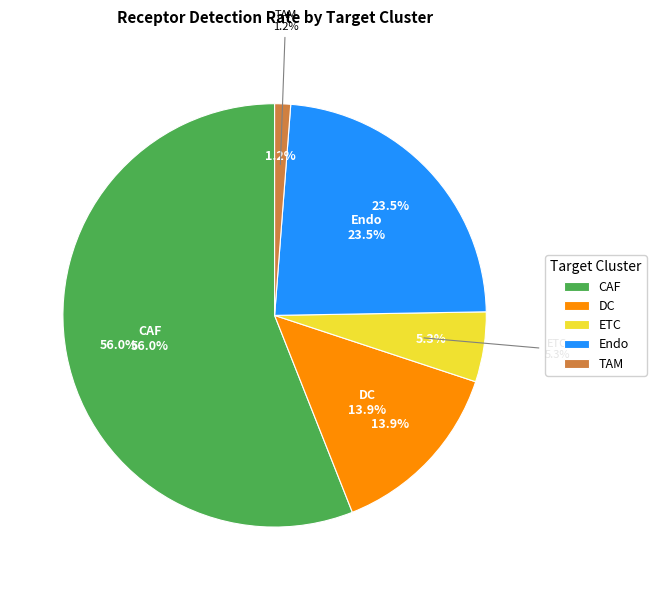

To the nearest percent, what is the difference between the largest and smallest slice percentages?

55%